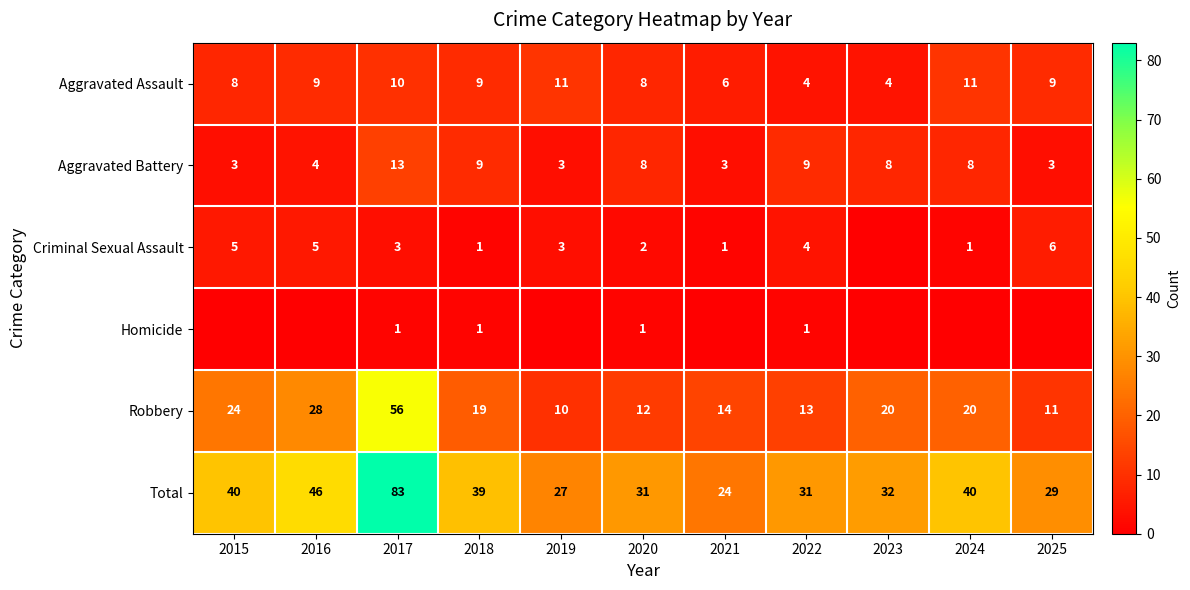

Count the Aggravated Assault values in the range 6 to 10.

7